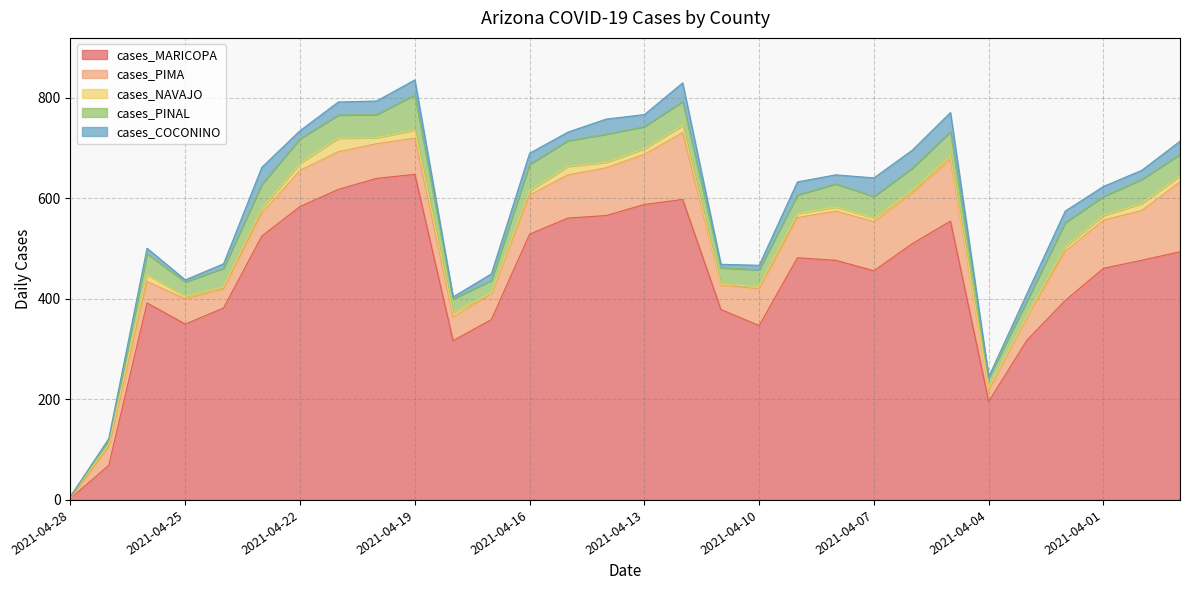

True or false: cases_MARICOPA and cases_PIMA intersect in this chart.

False